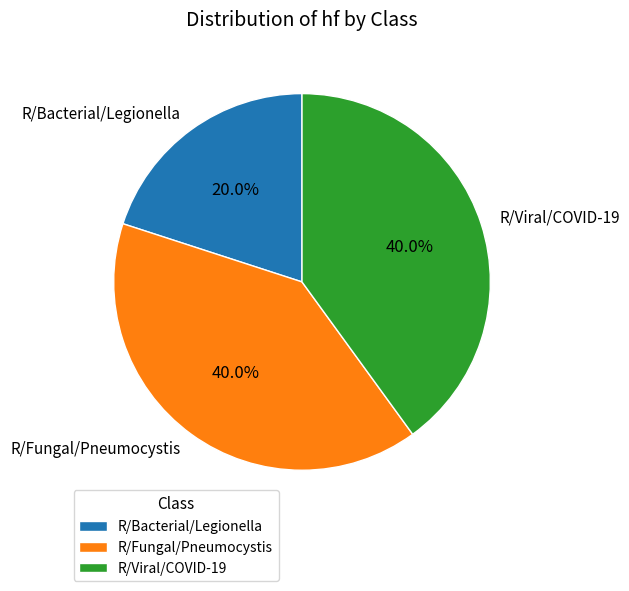

What is the total percentage of R/Viral/COVID-19 and R/Fungal/Pneumocystis?

80.0%